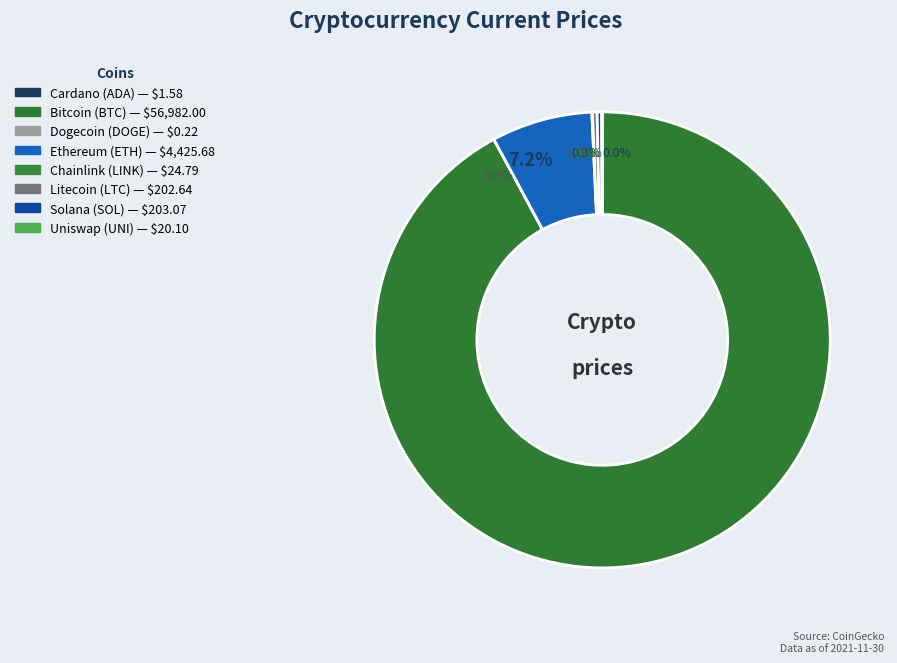

To the nearest percent, what is the average slice percentage?

12%